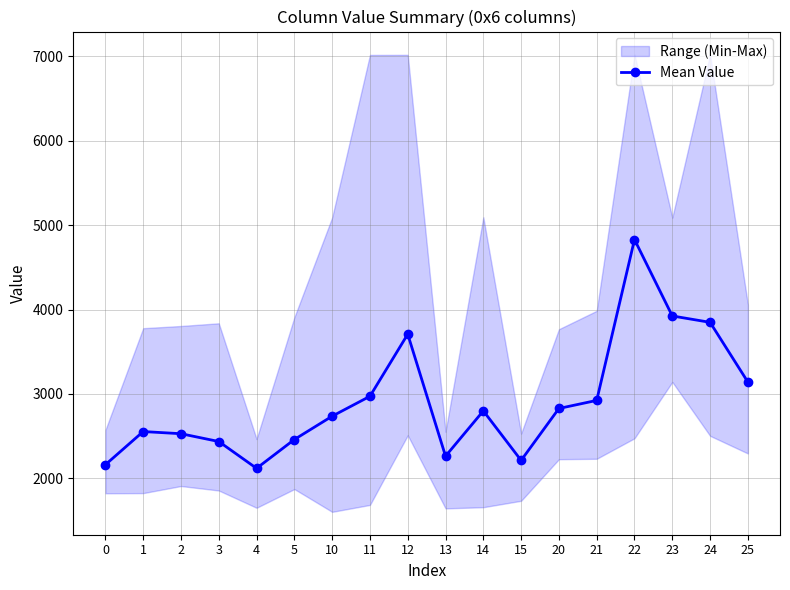

Count the number of categories in the chart.

18